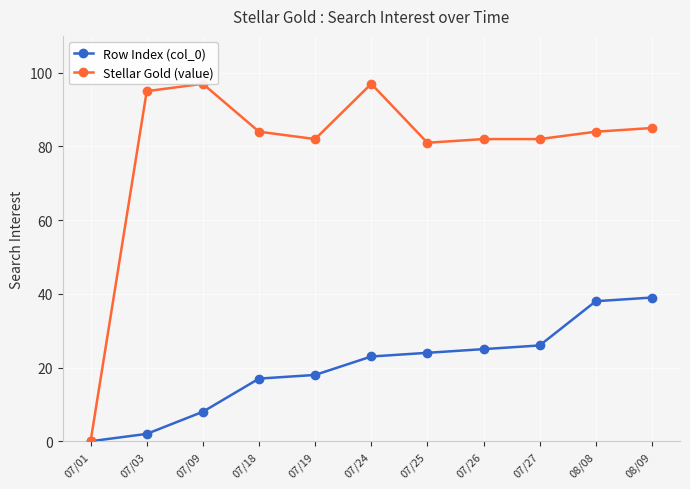

Is it true that Row Index (col_0) equals 8 at 07/09?

True